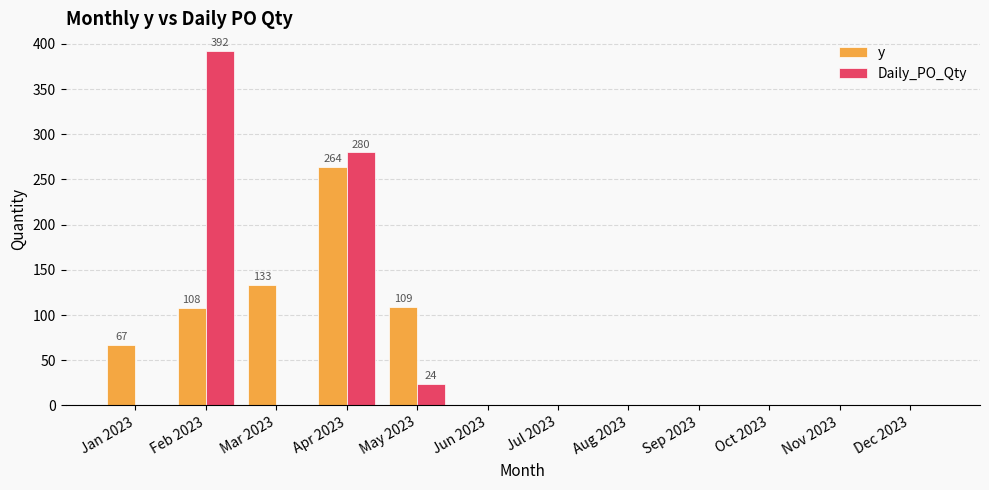

What is the highest value of the y series?

264